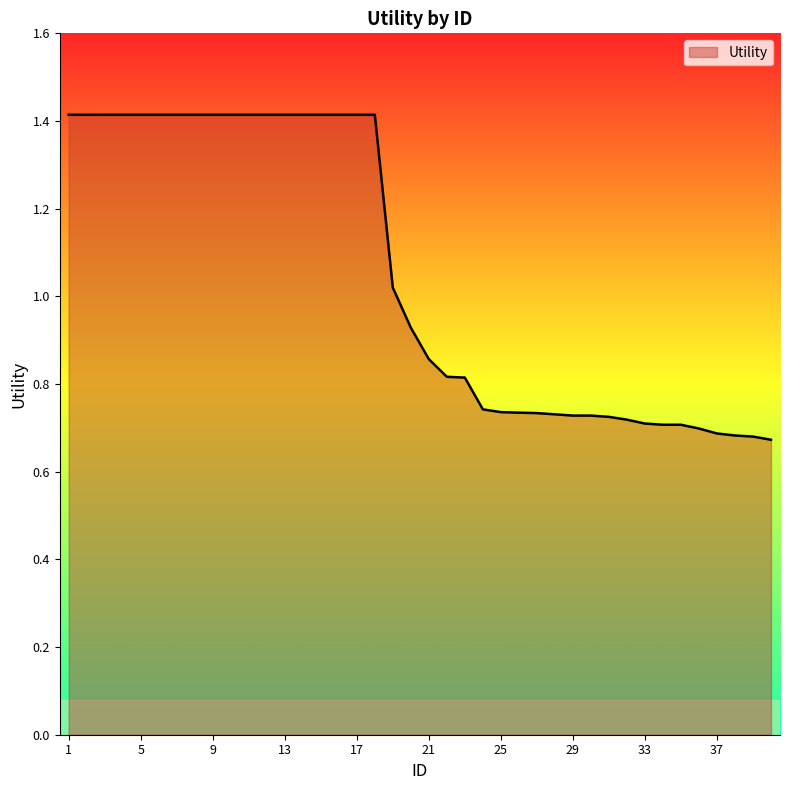

What is the greatest value displayed?

1.4